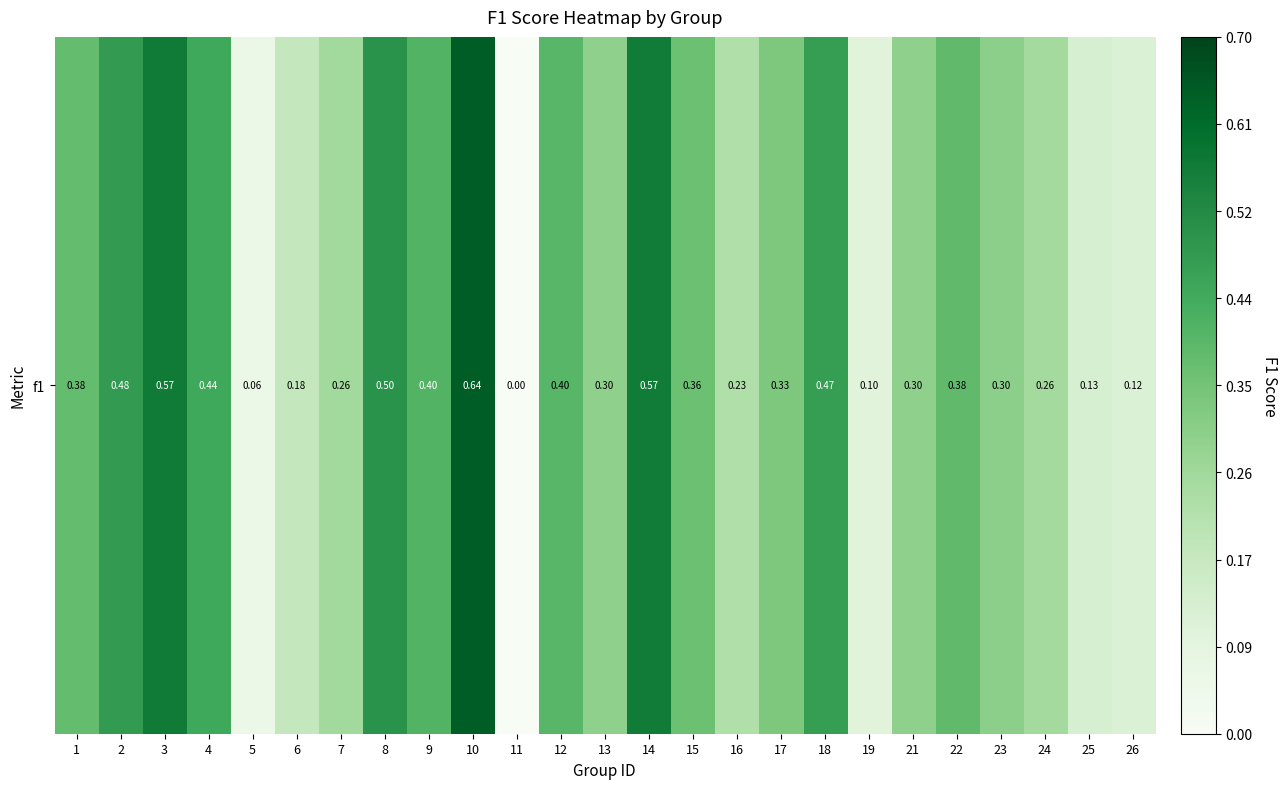

Reading right to left, list all the values displayed in this chart.

0.1	0.1	0.3	0.3	0.4	0.3	0.1	0.5	0.3	0.2	0.4	0.6	0.3	0.4	0.0	0.6	0.4	0.5	0.3	0.2	0.1	0.4	0.6	0.5	0.4